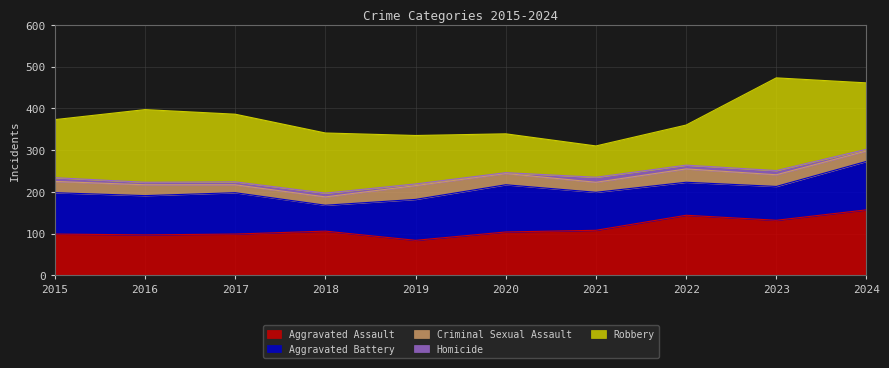

Where does the Aggravated Battery series first go above 98?

2015